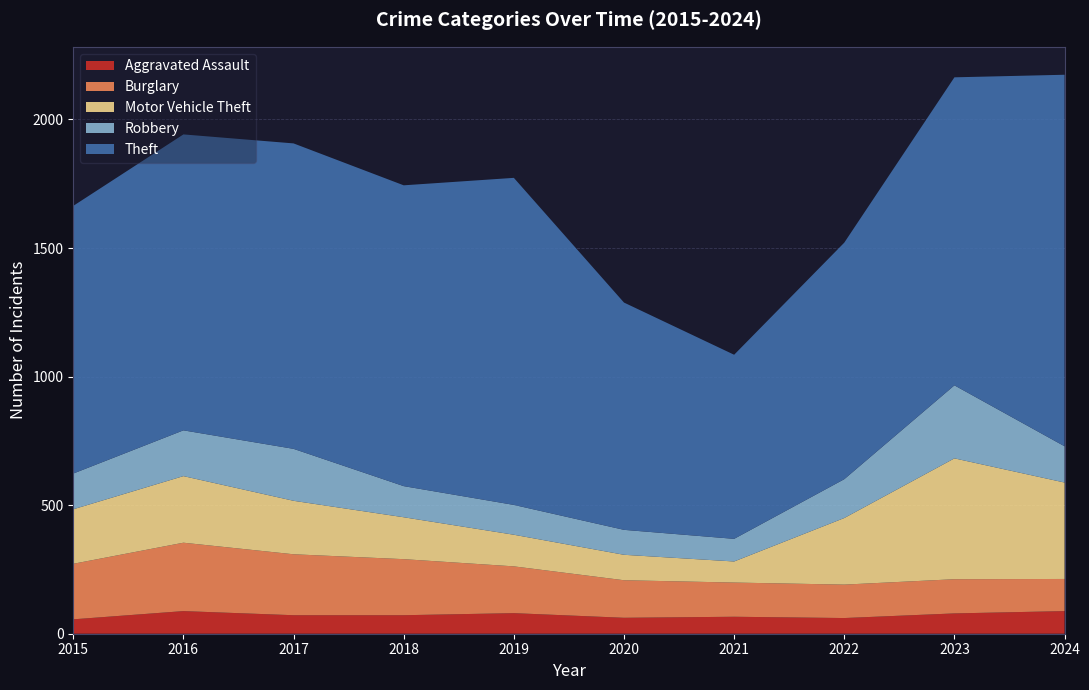

Reading left to right, extract all data points from this chart.

Aggravated Assault: 56	88	72	72	80	62	66	61	79	88
Burglary: 216	266	237	218	182	146	133	130	133	125
Motor Vehicle Theft: 212	259	208	163	123	99	82	259	470	375
Robbery: 139	178	202	121	116	97	88	151	284	141
Theft: 1041	1151	1188	1170	1272	884	716	920	1198	1445